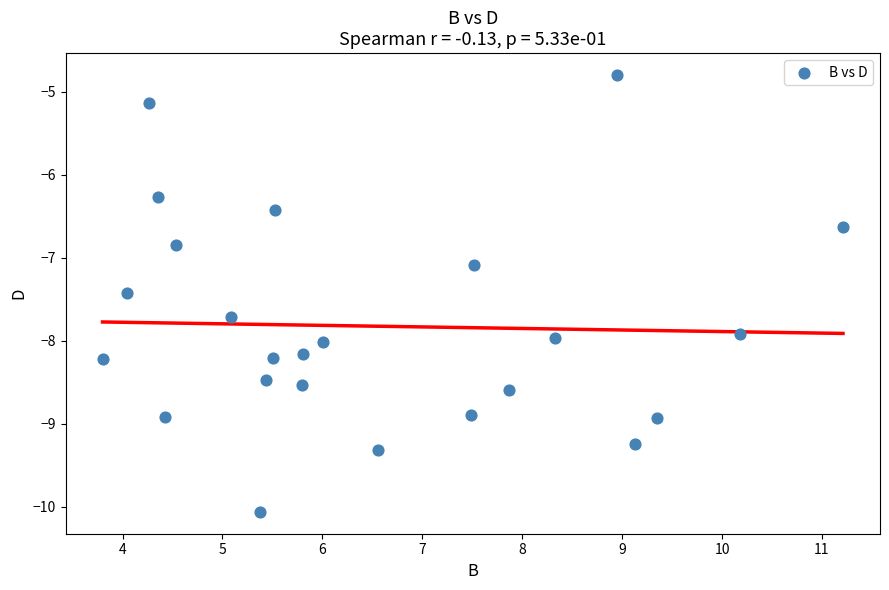

What is the range of X values (max minus min)?

7.4